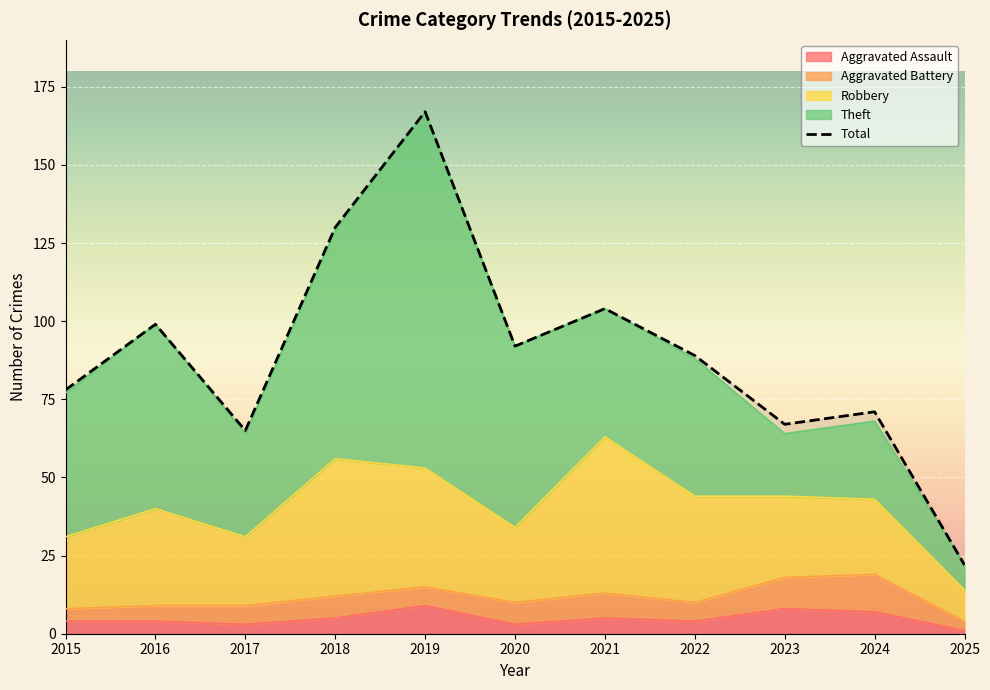

At how many categories does at least one series exceed 114?

2